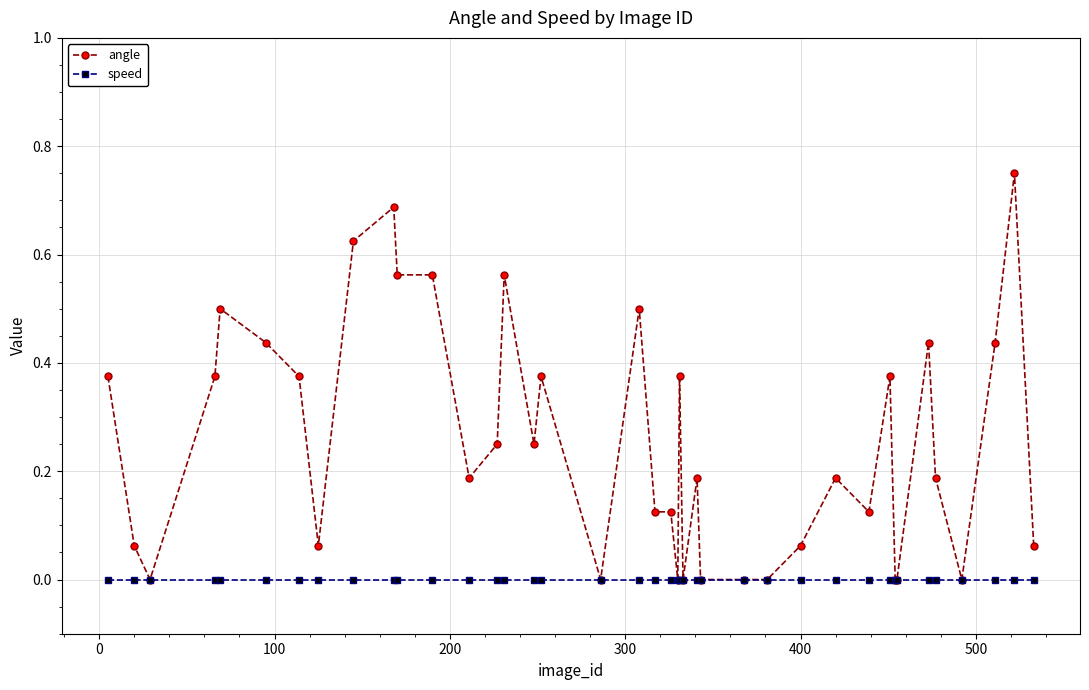

List the series in order of their overall mean, highest first.

angle, speed